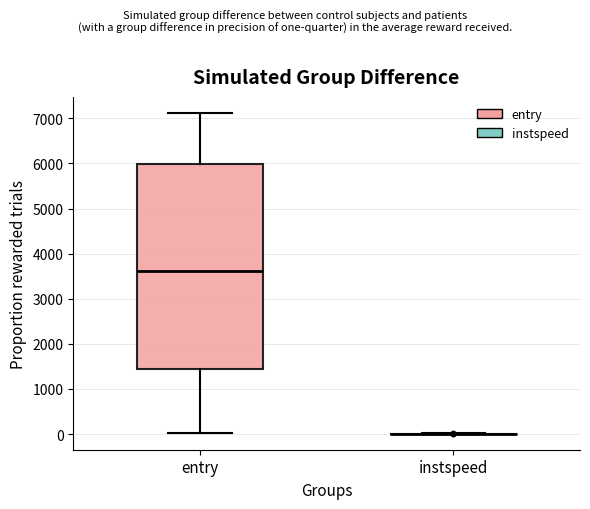

Reading left to right, read every box against the y-axis: the position of its median line, the range the box covers, and the ends of its whiskers. The values are not printed on the chart, so give them approximately, as read against the axis.

entry: median 3600, box 1400 to 6000, whiskers 0 to 7100
instspeed: box collapsed to a line at 0, whiskers 0 to 0